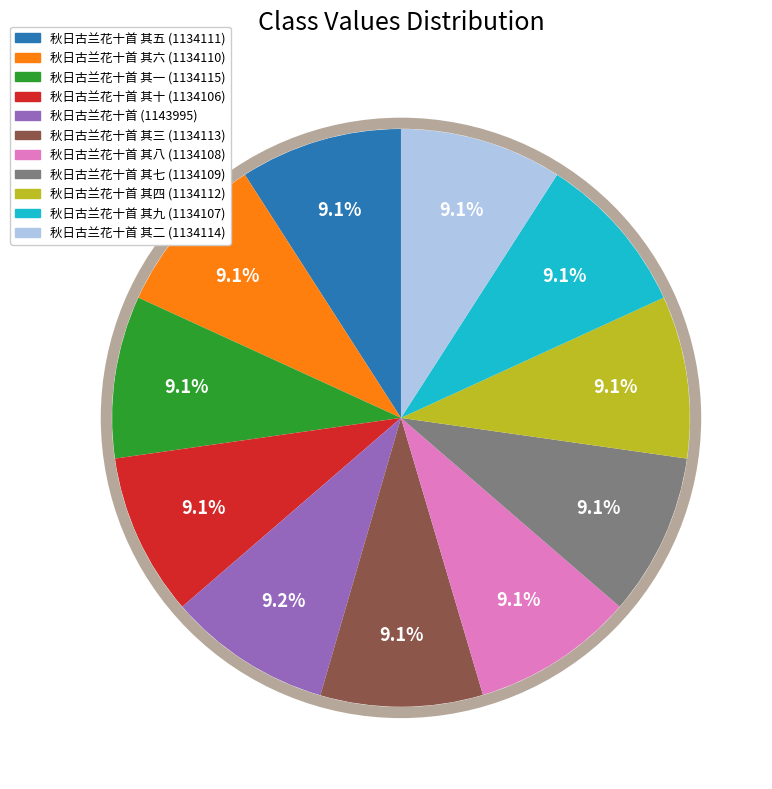

Does any single category account for the majority?

No